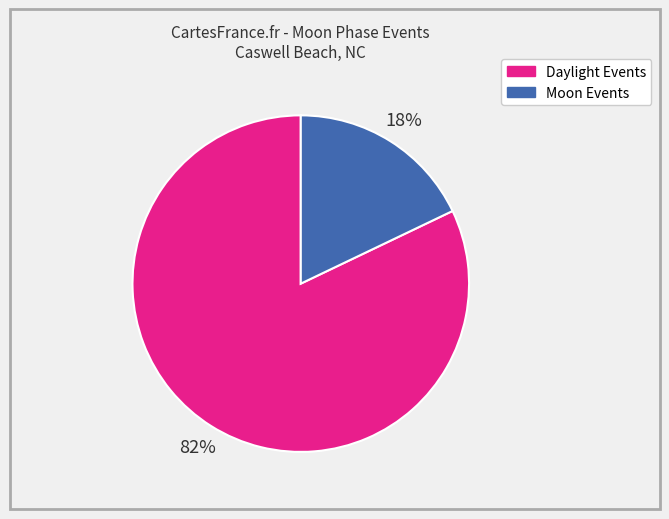

Which slice is the smallest?

Moon Events